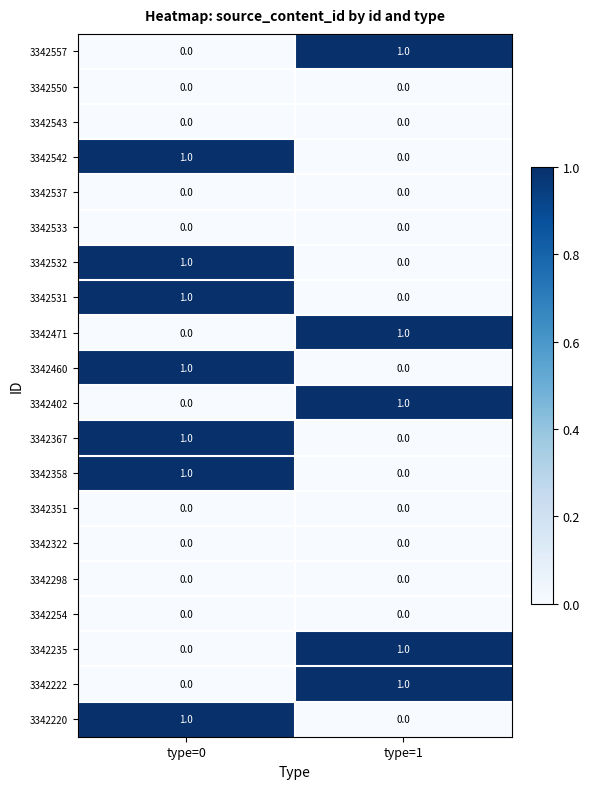

What is the maximum value shown in the chart?

1